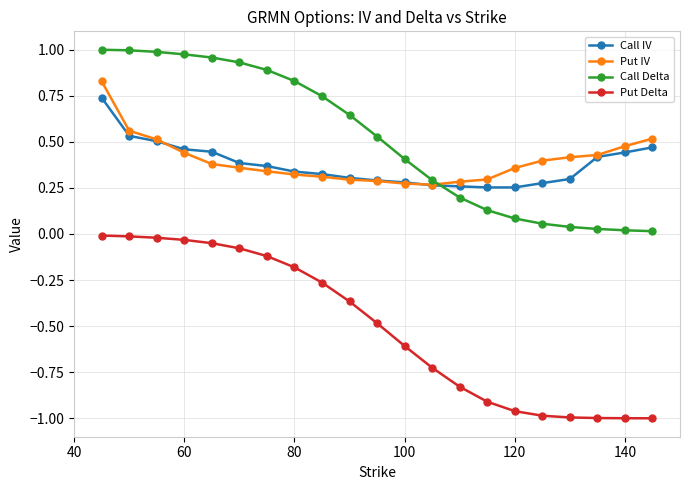

Which series has the largest range (max minus min)?

Put Delta